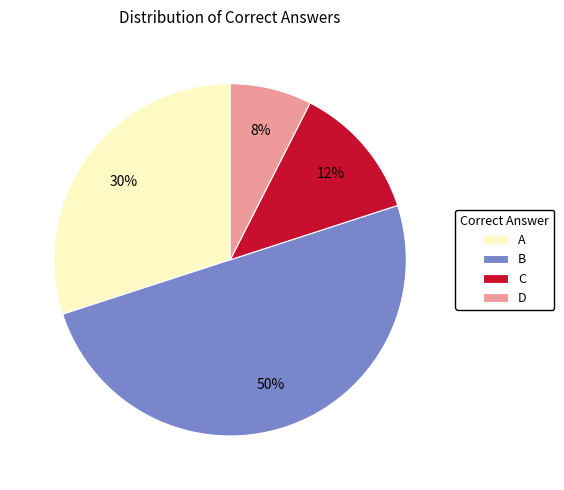

To the nearest percent, what percentage of the pie is A?

30%